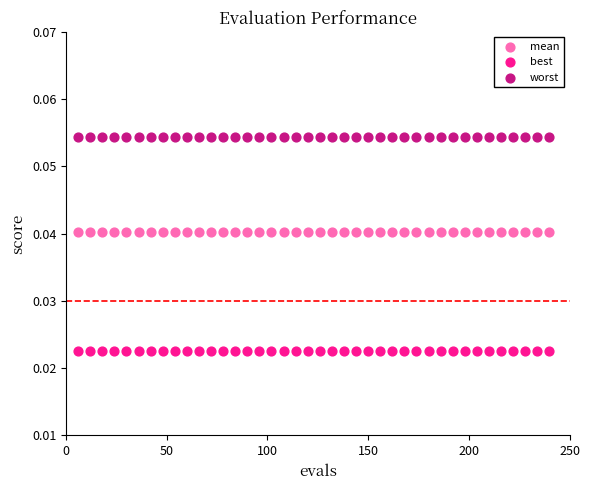

Which series contains the lowest Y value?

best